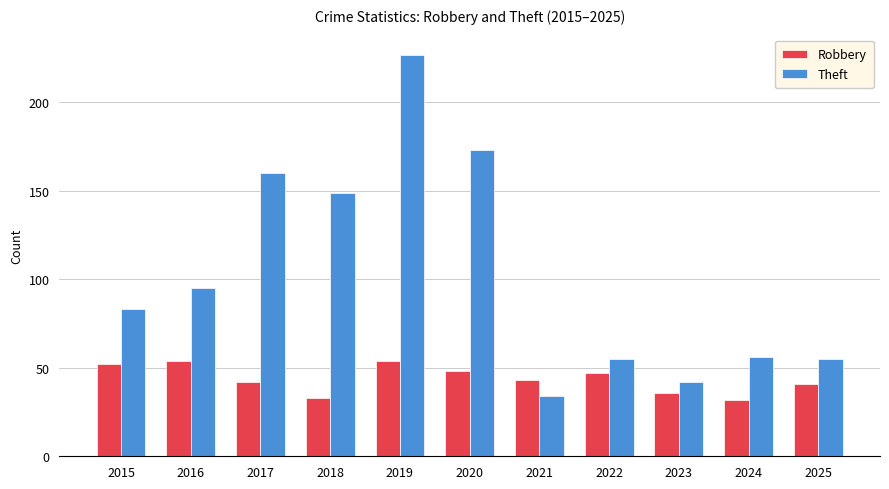

Which series changed the most between 2018 and 2024?

Theft